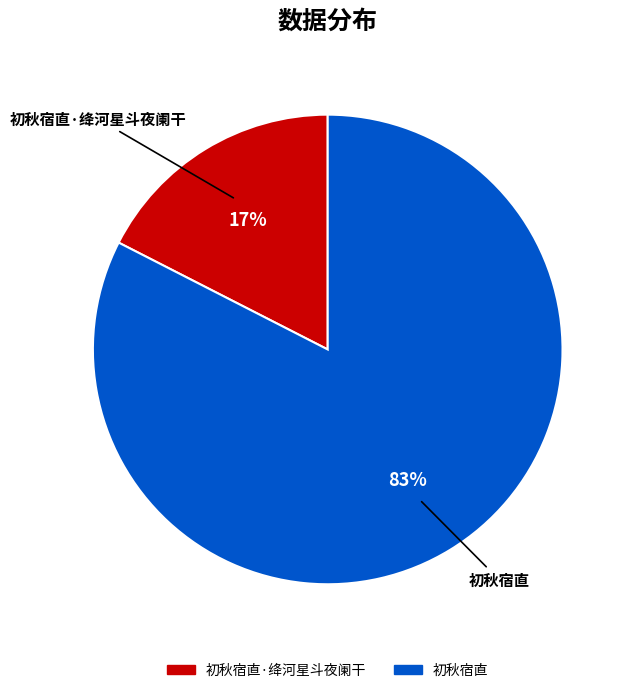

Which category has the biggest portion of the pie?

初秋宿直